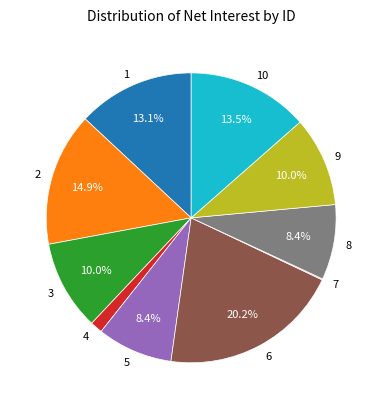

Which slice is the largest?

6